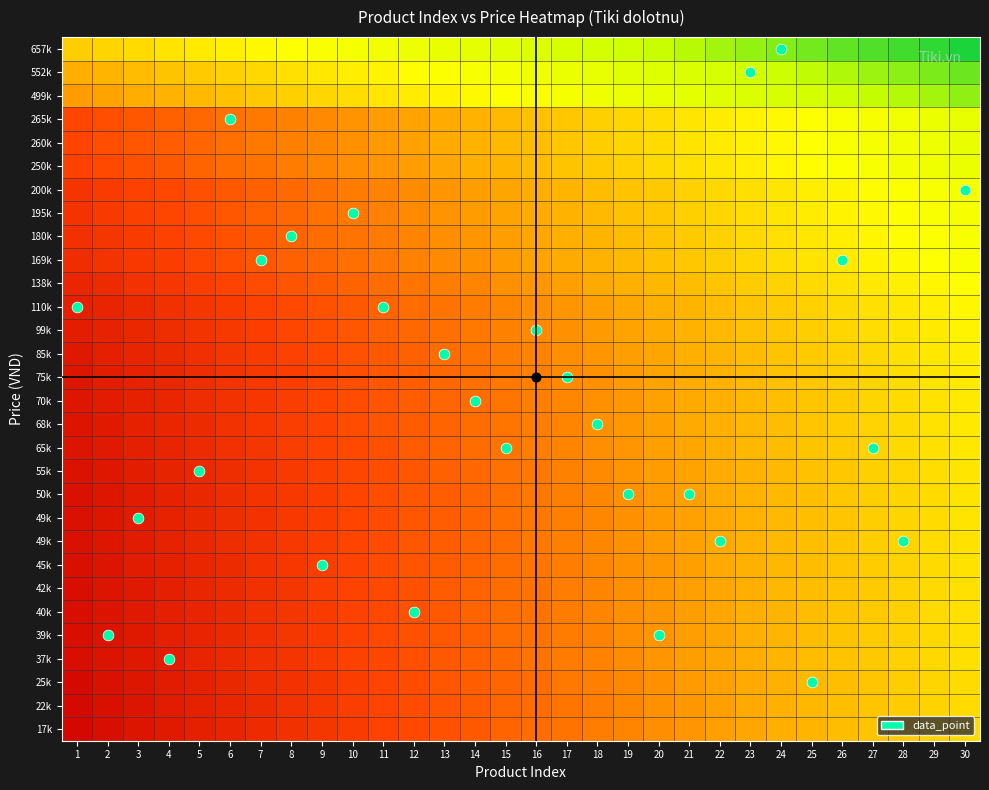

How many distinct data groups are displayed?

30